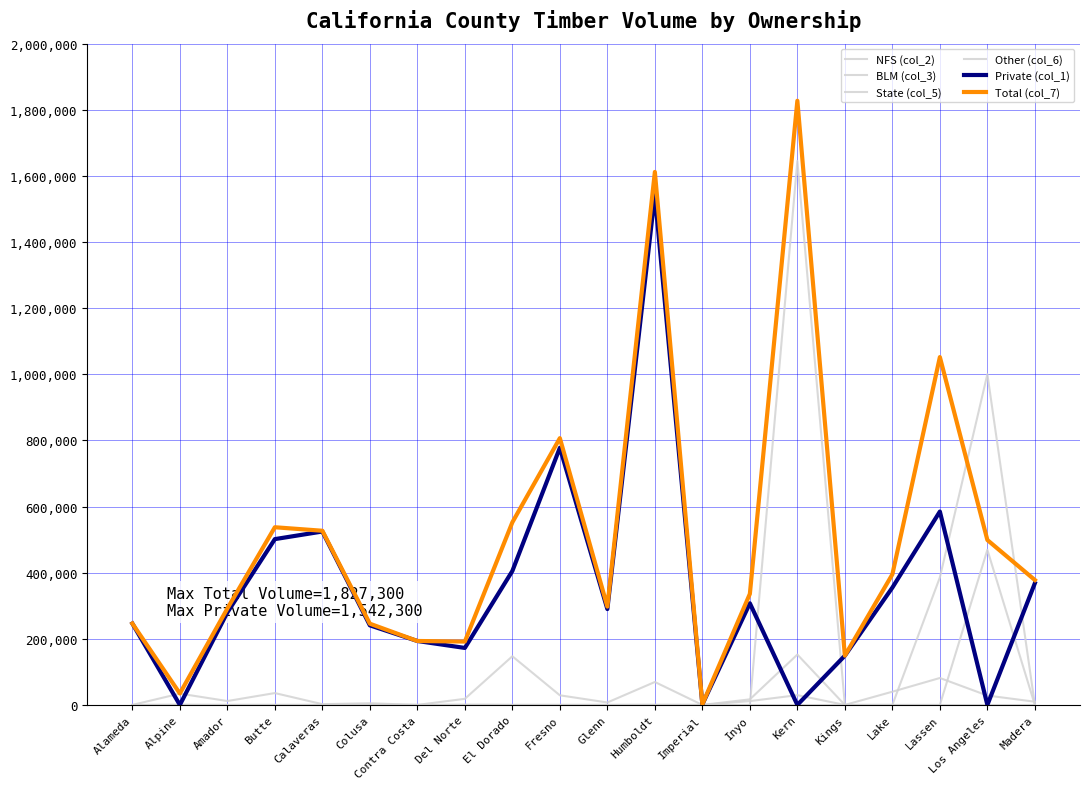

How many lines are shown in the chart?

6